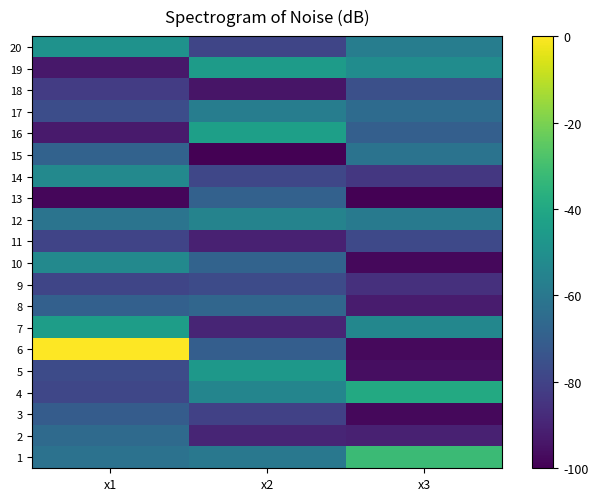

Reading right to left, list all the values displayed in this chart.

1: x3=-31.9	x2=-60.0	x1=-62.2
2: x3=-90.7	x2=-89.6	x1=-65.6
3: x3=-97.8	x2=-80.7	x1=-71.1
4: x3=-39.5	x2=-54.3	x1=-78.8
5: x3=-96.4	x2=-46.6	x1=-77.0
6: x3=-97.6	x2=-70.1	x1=0.0
7: x3=-53.8	x2=-89.5	x1=-44.4
8: x3=-92.5	x2=-67.2	x1=-69.2
9: x3=-86.1	x2=-77.2	x1=-79.0
10: x3=-97.8	x2=-68.2	x1=-52.7
11: x3=-77.9	x2=-90.9	x1=-79.6
12: x3=-58.8	x2=-55.1	x1=-61.4
13: x3=-100.0	x2=-68.9	x1=-98.1
14: x3=-83.8	x2=-78.6	x1=-53.1
15: x3=-62.1	x2=-99.7	x1=-68.4
16: x3=-69.8	x2=-43.4	x1=-92.6
17: x3=-65.1	x2=-57.8	x1=-76.5
18: x3=-75.6	x2=-94.5	x1=-82.2
19: x3=-51.4	x2=-45.0	x1=-93.5
20: x3=-57.6	x2=-79.2	x1=-49.1